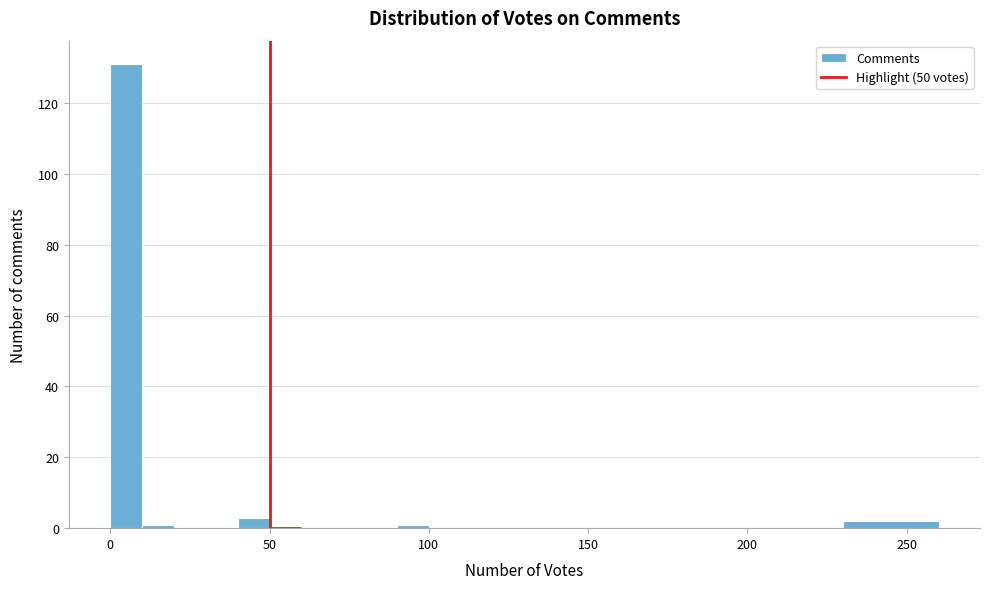

Read against the x-axis, roughly where is the centre of the tallest bar?

5